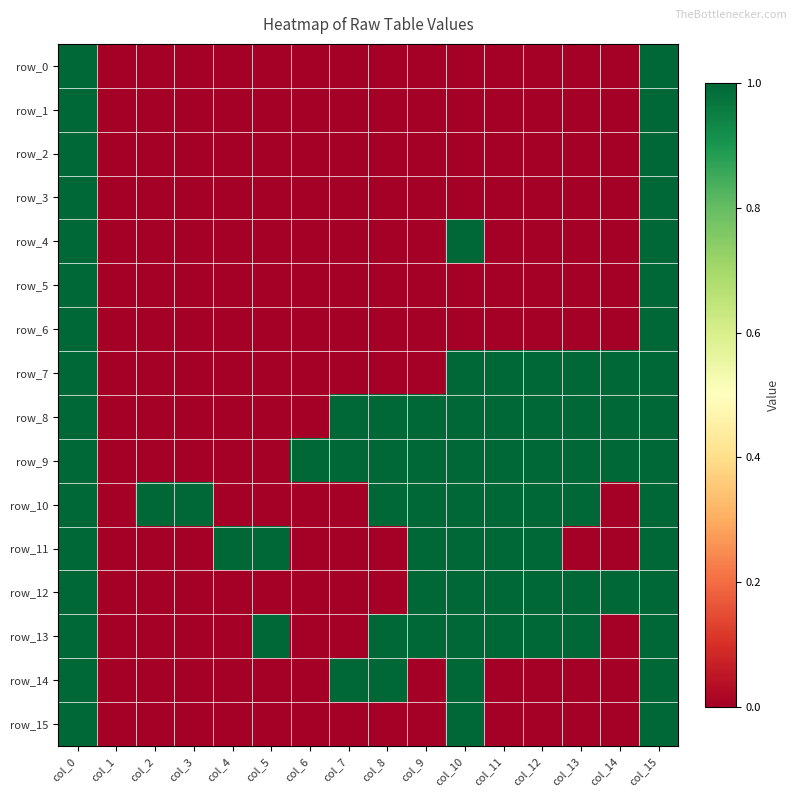

At which category is the sum across all series the highest?

col_0